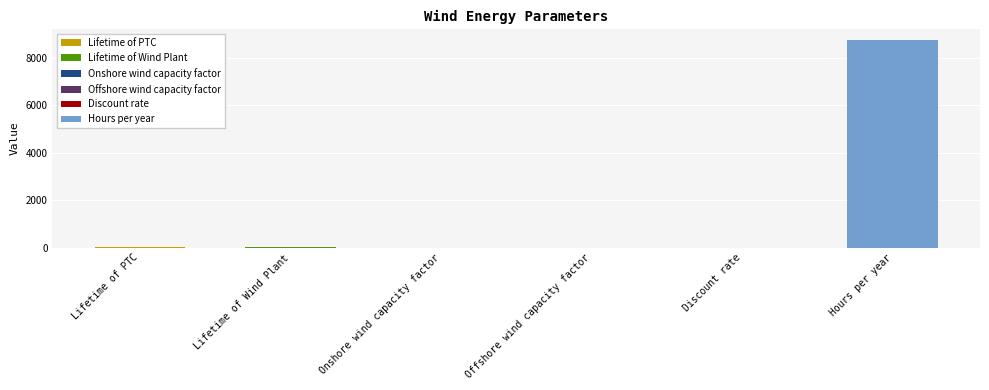

The chart shows a value of 0.0 at Discount rate. True or false?

False